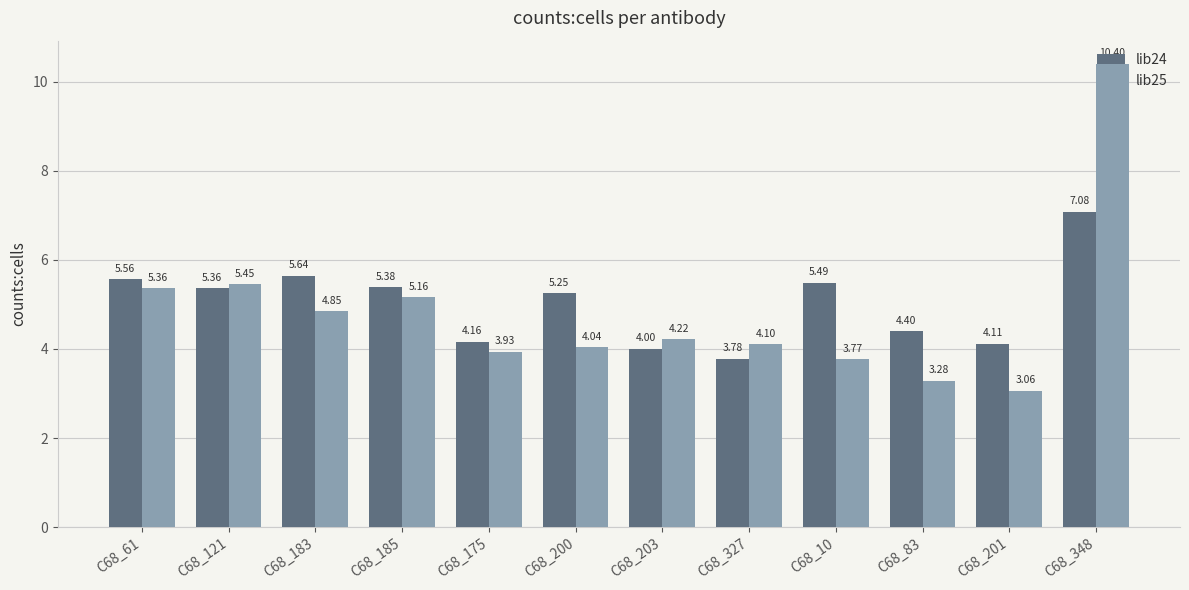

What is the label of the 11th bar from the right?

C68_121